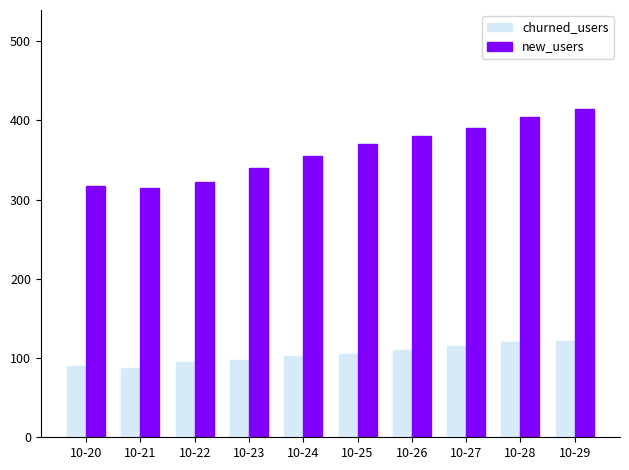

Which series has the widest spread of values?

new_users